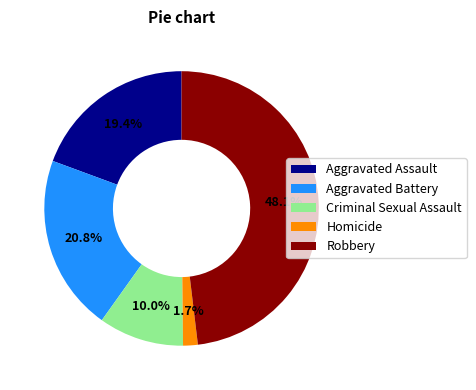

To the nearest percent, what is the average slice percentage?

20%